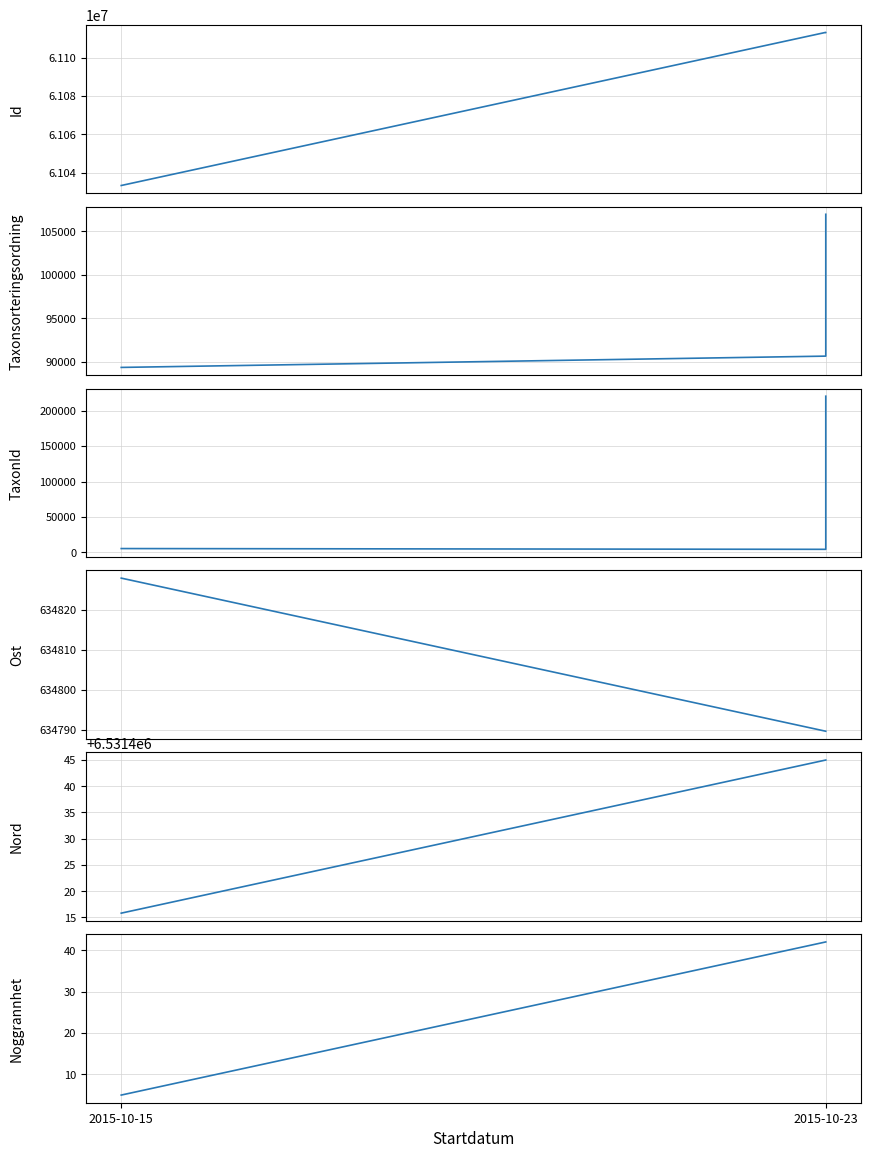

What position from the left is 2?

3